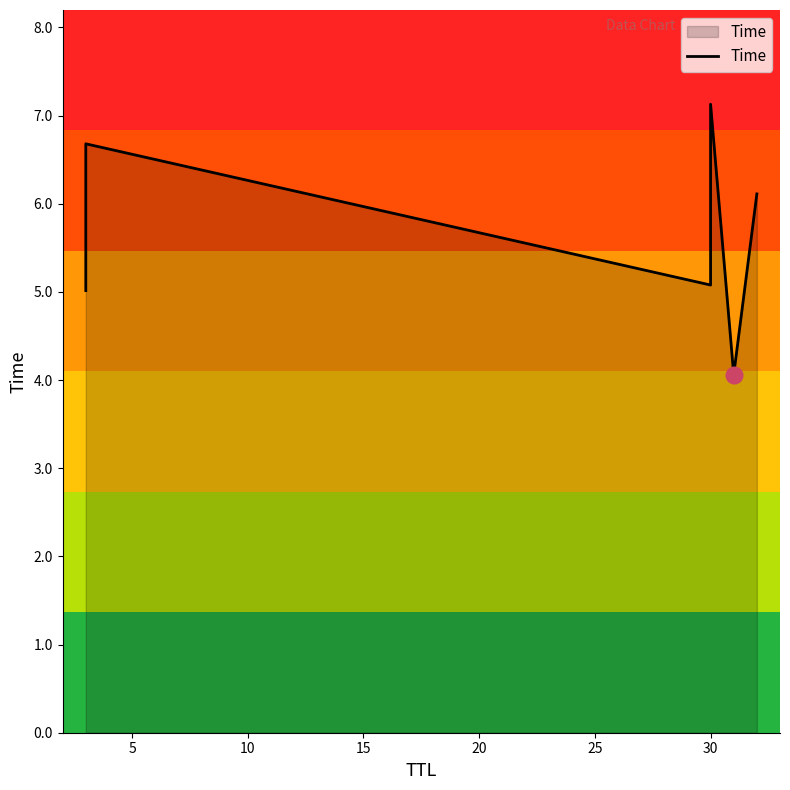

How many data points does each series have?

6